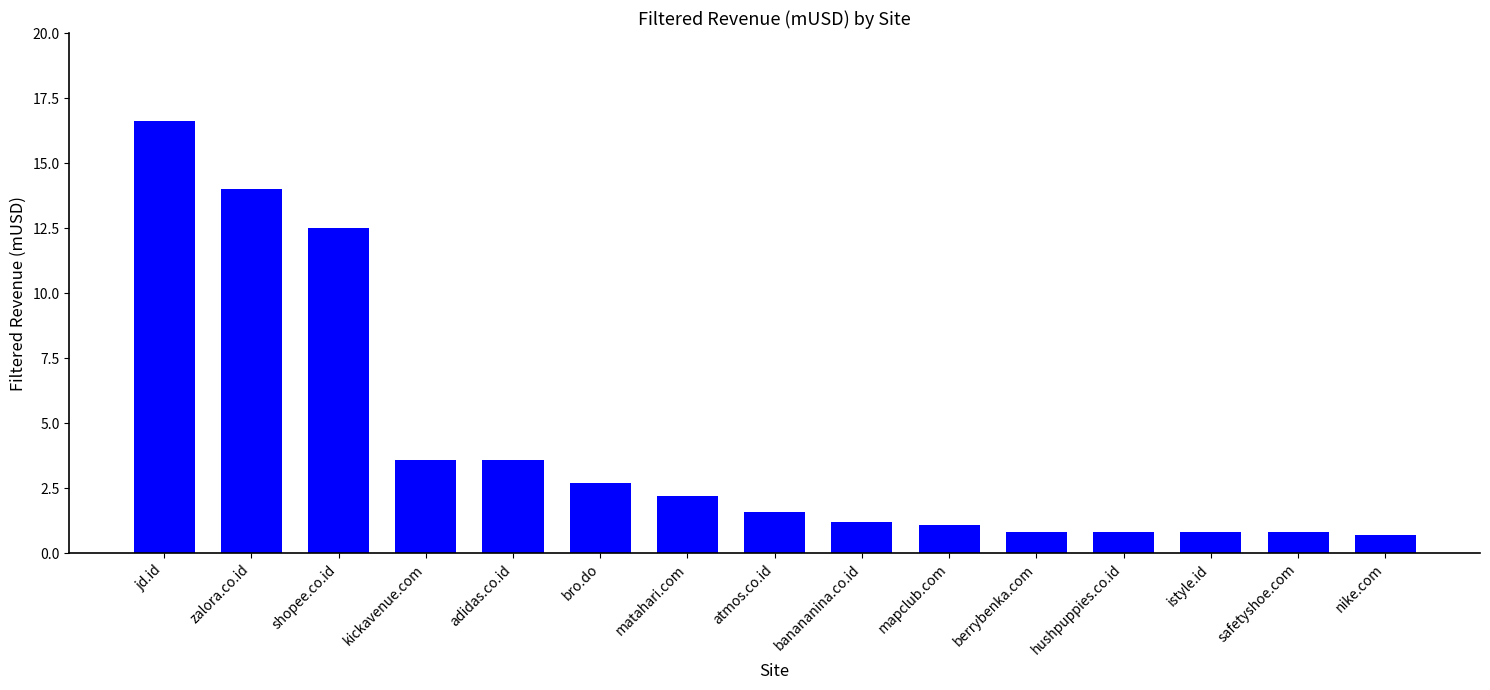

How many categories are shown in the chart?

15